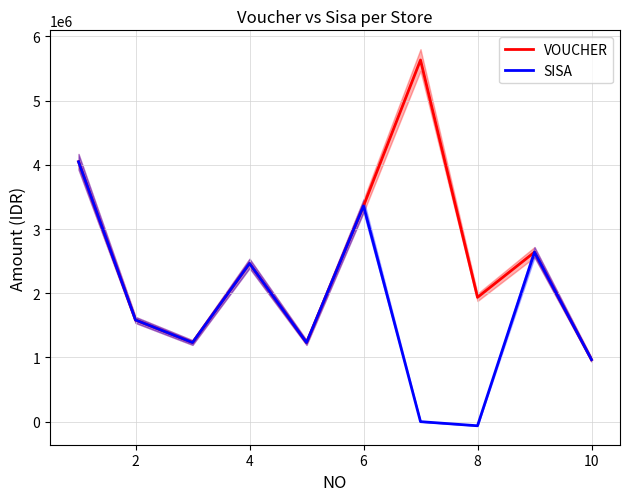

What is the minimum value for VOUCHER?

966000